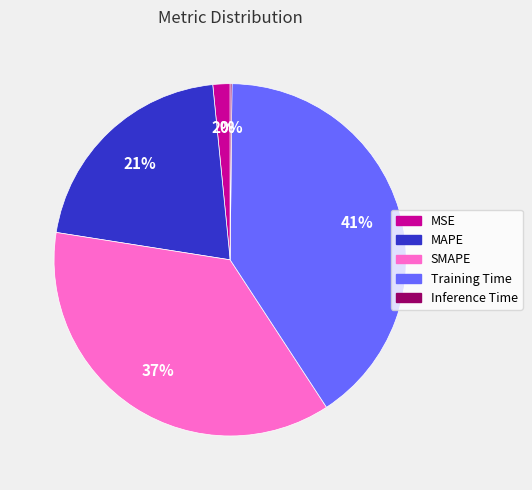

To the nearest percent, what is the combined percentage of MSE and MAPE?

23%